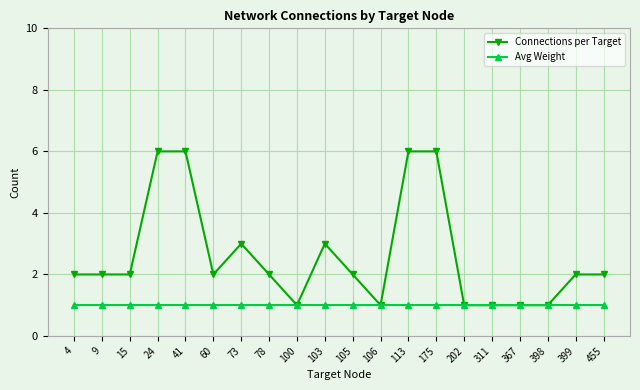

True or false: Connections per Target has more than 1 points higher than both neighbors.

True